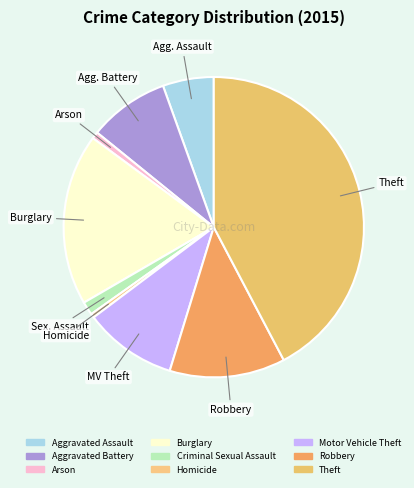

Is the sum of Theft and Homicide greater than half?

No